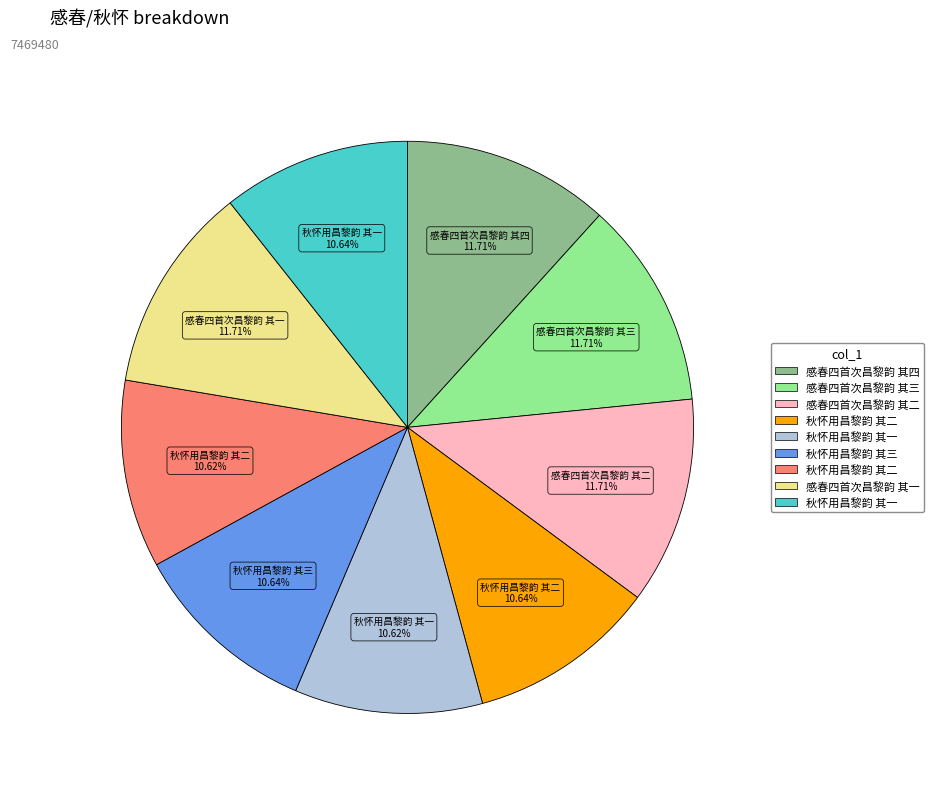

Does any single category account for the majority?

No